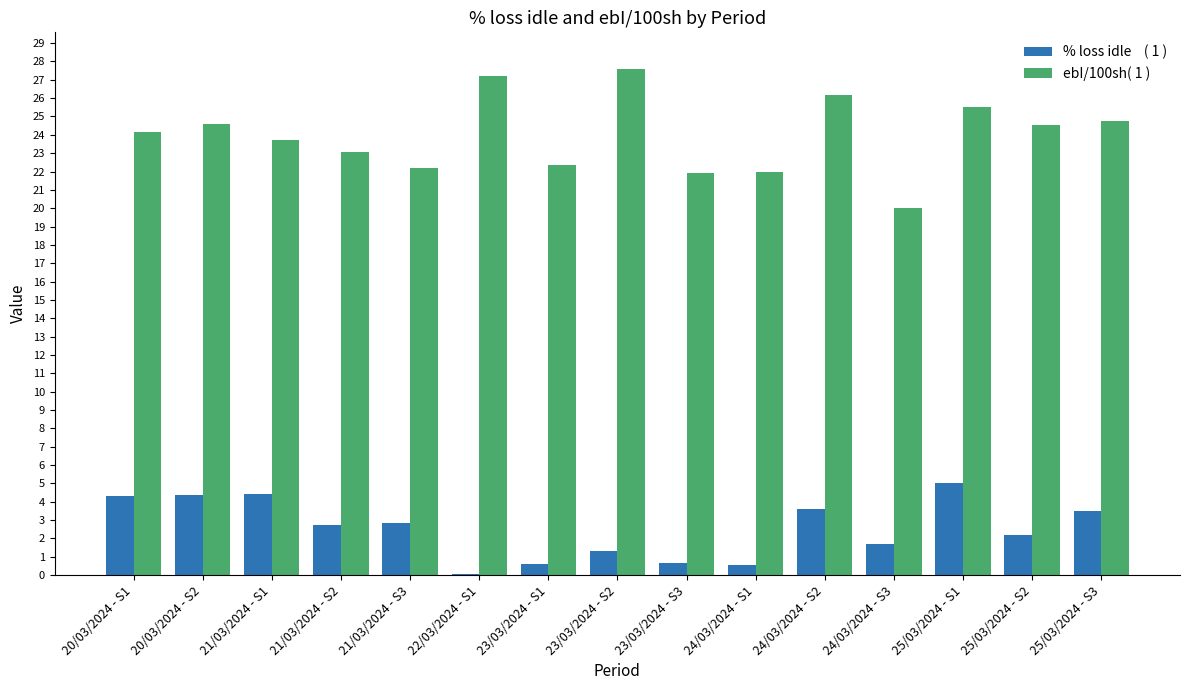

What is the total value across all series at 24/03/2024 - S2?

29.7